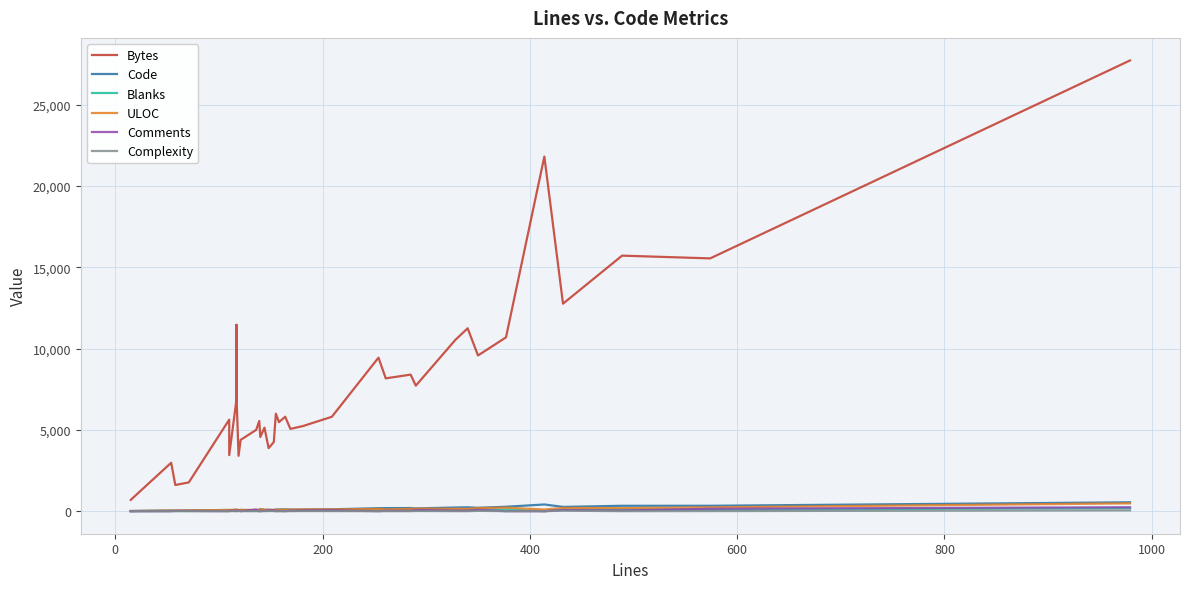

Reading right to left, what are all the values shown in this chart?

Bytes: 27734	15554	15723	12767	21819	10695	9581	11253	10528	7723	8403	8172	9447	5808	5236	5063	5811	5477	5997	4250	3878	5141	4563	5550	5002	4387	3405	7151	7145	11466	6751	6816	8595	6867	3448	5633	1771	1610	2980	695
Code: 547	333	332	264	413	272	208	239	226	170	194	189	182	117	99	97	114	105	102	66	83	85	130	98	22	80	50	85	85	85	85	85	85	85	54	75	41	25	39	10
Blanks: 191	90	116	95	1	105	61	64	69	45	67	47	72	37	34	43	50	37	53	24	20	34	8	41	12	41	19	13	13	13	13	13	13	13	21	35	16	9	15	5
ULOC: 482	236	187	200	103	218	192	139	149	158	143	112	141	108	109	93	92	85	96	85	91	75	130	76	79	78	73	104	104	104	104	104	104	104	69	76	49	40	40	11
Comments: 241	151	41	73	0	0	81	37	33	75	24	25	0	55	48	29	0	16	0	63	45	25	2	0	102	0	50	19	19	19	19	19	19	19	35	0	14	24	0	0
Complexity: 51	5	0	30	0	0	20	0	0	12	0	0	0	4	8	1	0	0	0	4	8	0	0	0	0	0	7	0	0	0	0	0	0	0	5	0	0	4	0	0